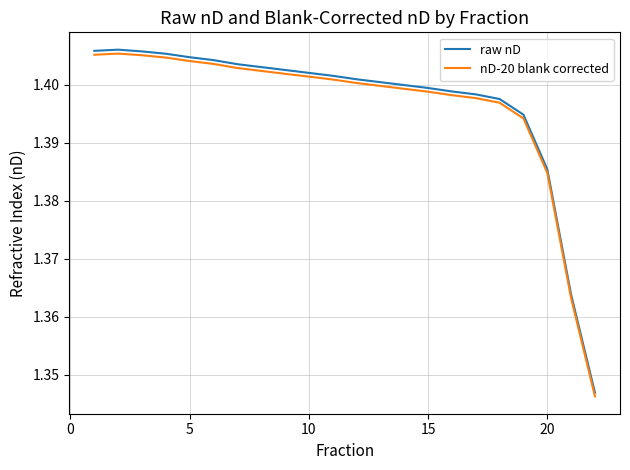

Is the value of nD-20 blank corrected at 10 greater than the value of raw nD at 15?

Yes